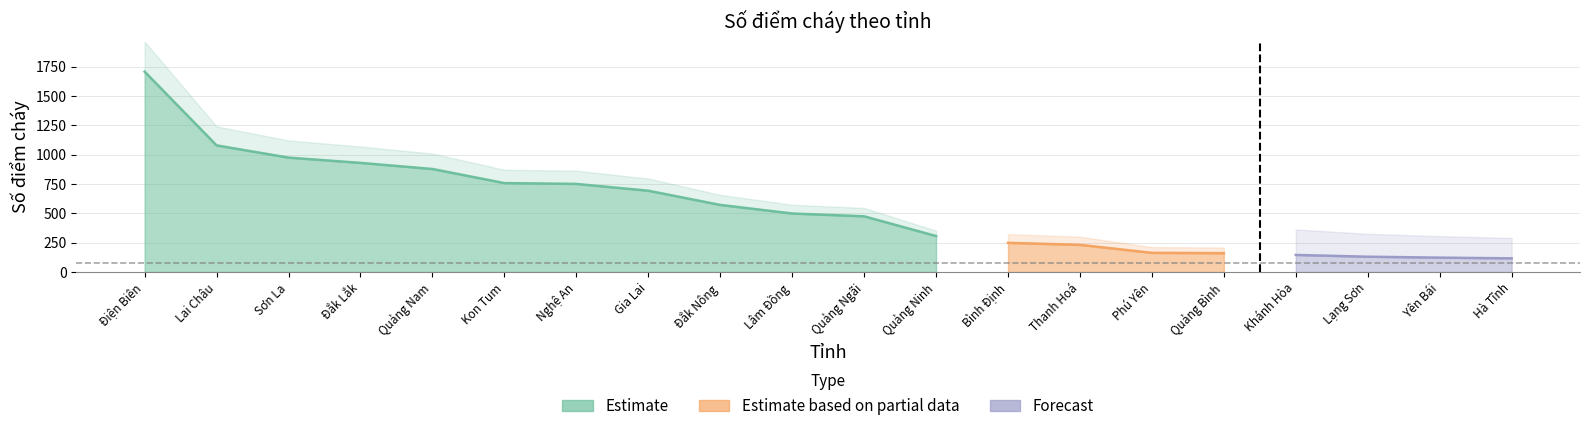

What is the value of the 17th point from the left?

145